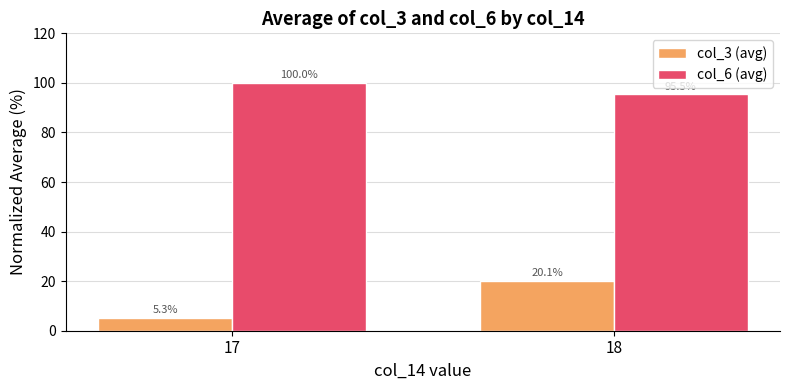

List the series in order of their peak value, highest first.

col_6 (avg), col_3 (avg)